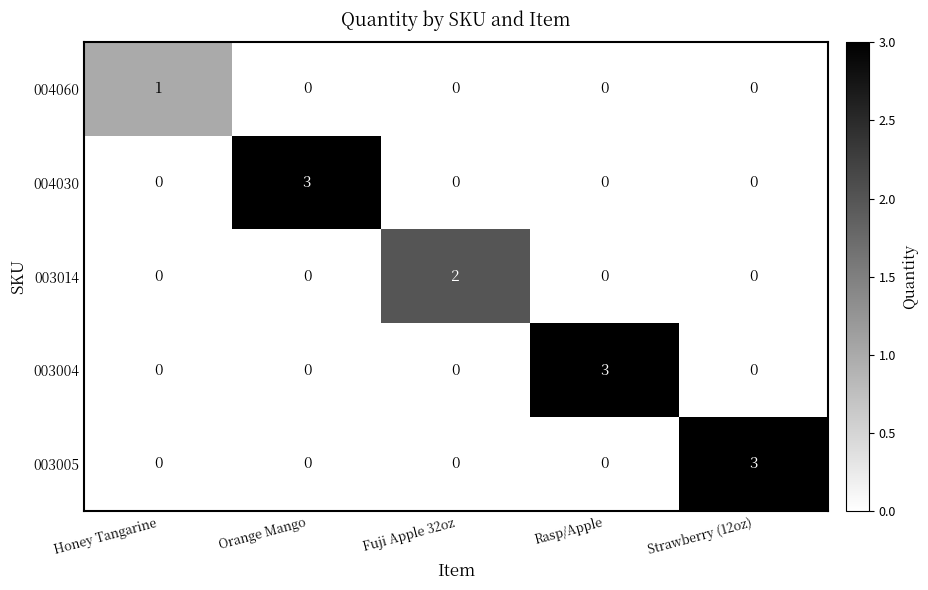

What is the difference between the maximum and minimum values in the 003005 series?

3